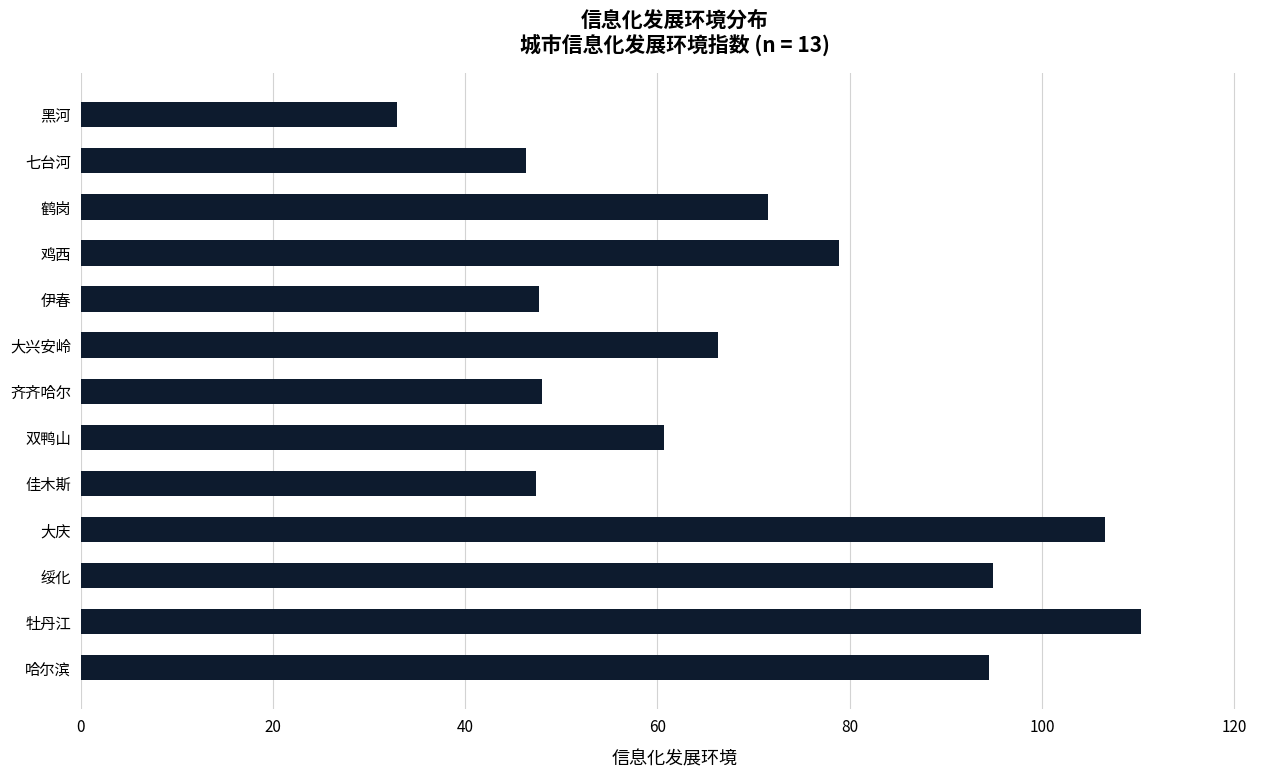

What is the change in value from 大庆 to 佳木斯?

-59.3